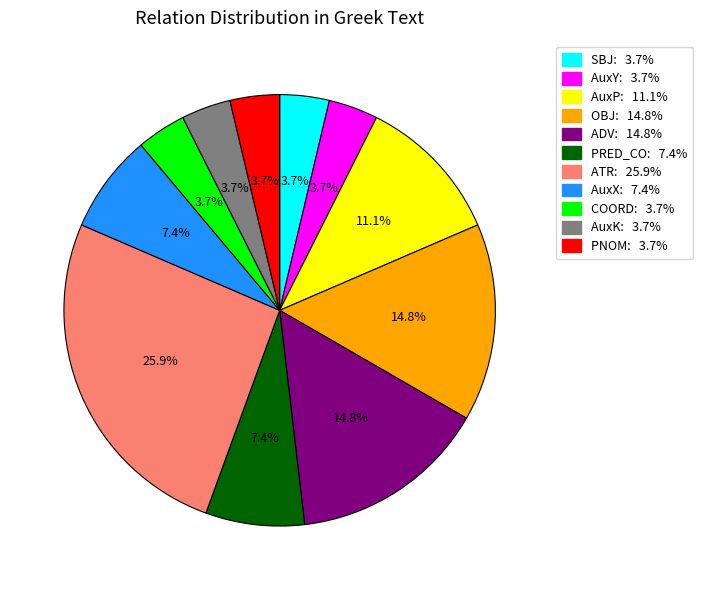

What is the largest slice in the pie chart?

ATR